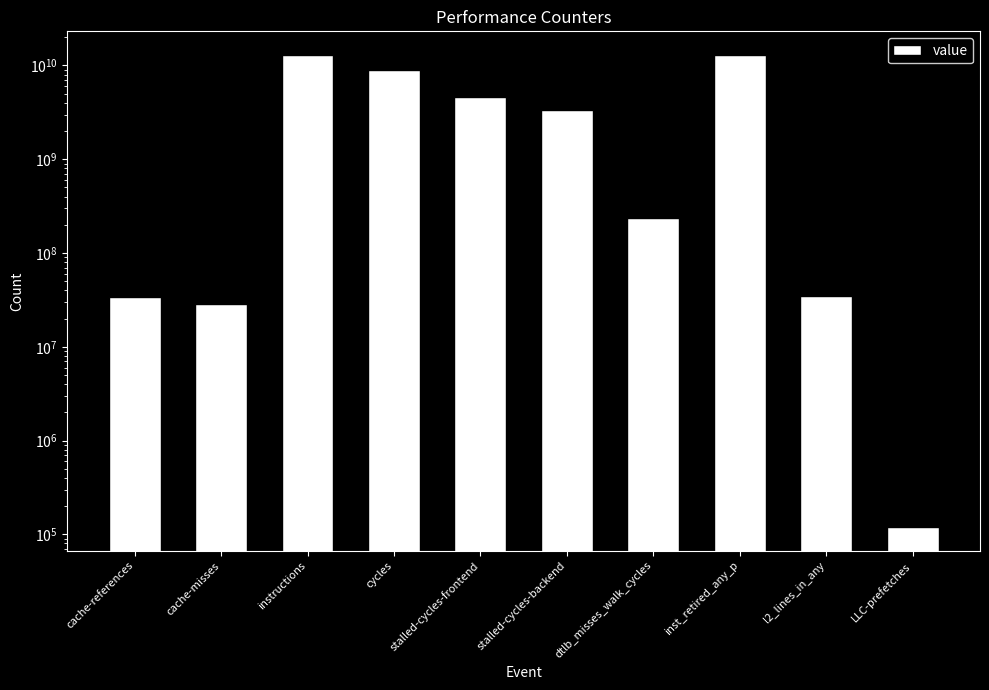

Is it true that the value at l2_lines_in_any is 13135895?

False